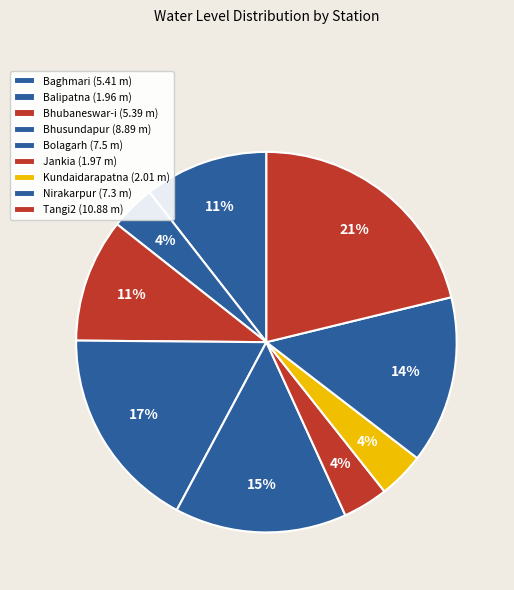

How many segments does this pie chart have?

9